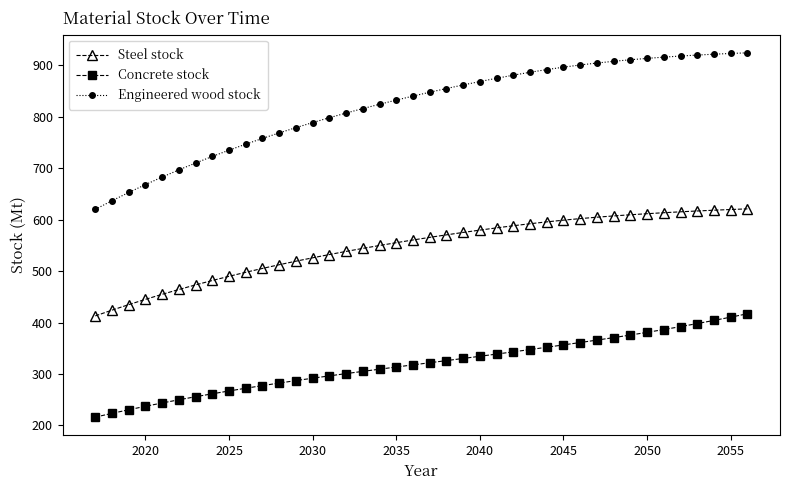

Which series has the largest total across all categories?

Engineered wood stock